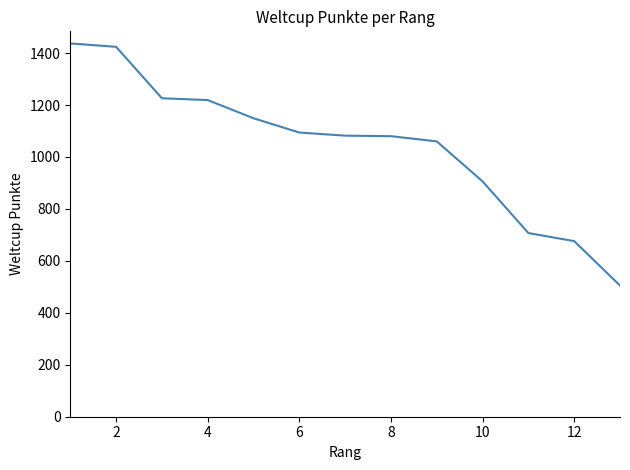

What is the smallest value displayed?

505